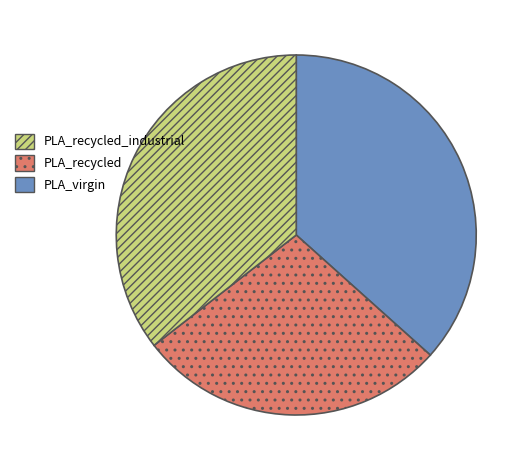

Does any single category account for the majority?

No